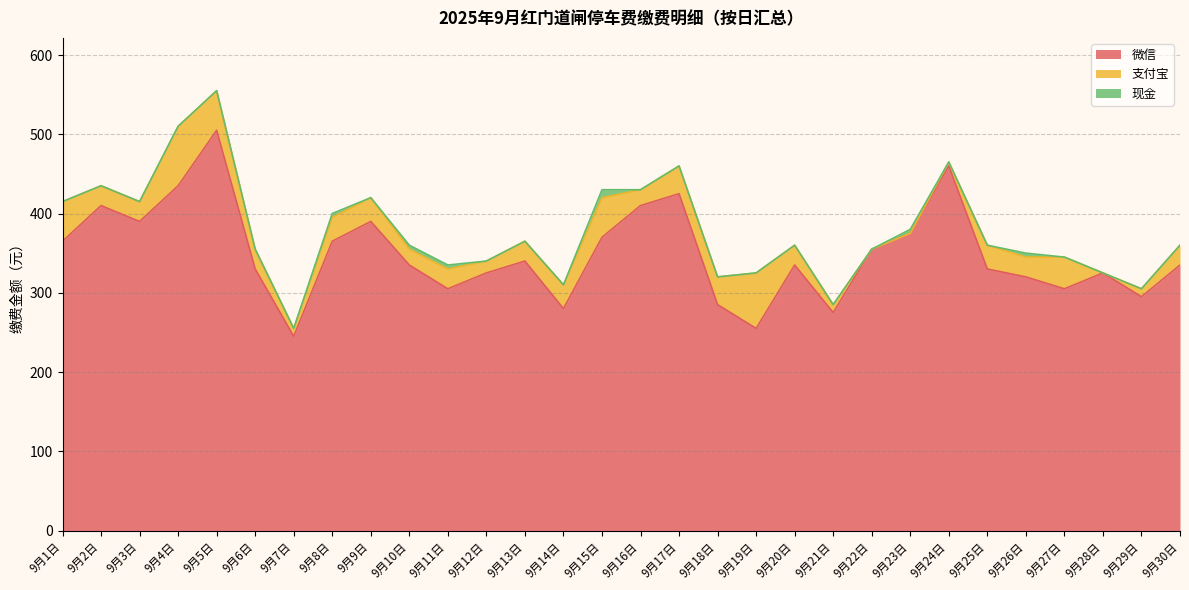

What is the greatest value displayed?

505